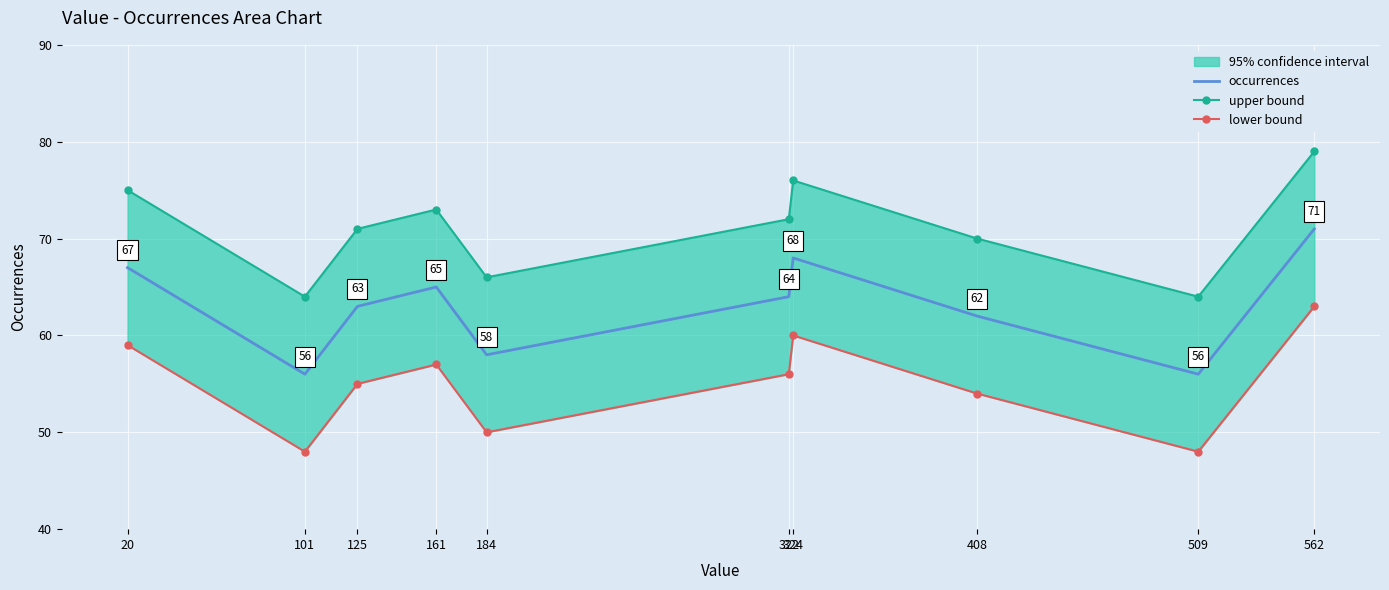

Which category has the lowest value in the occurrences series?

101